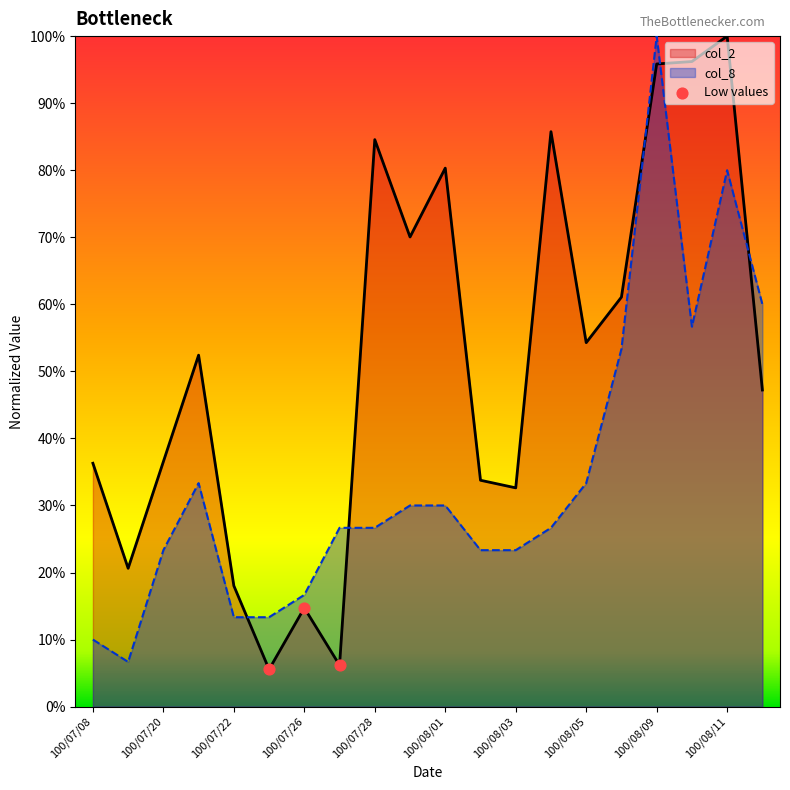

Is the value of col_8 at 100/08/04 greater than the value of col_2 at 100/07/27?

Yes